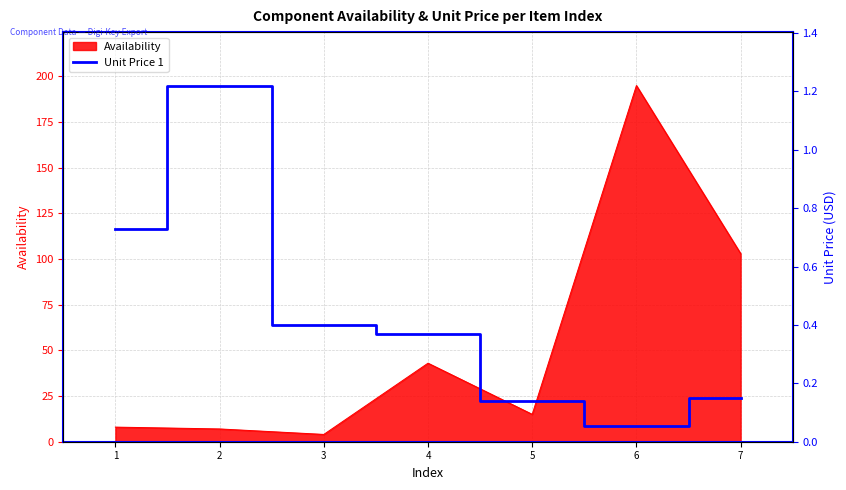

Does the chart have visible grid lines?

Yes